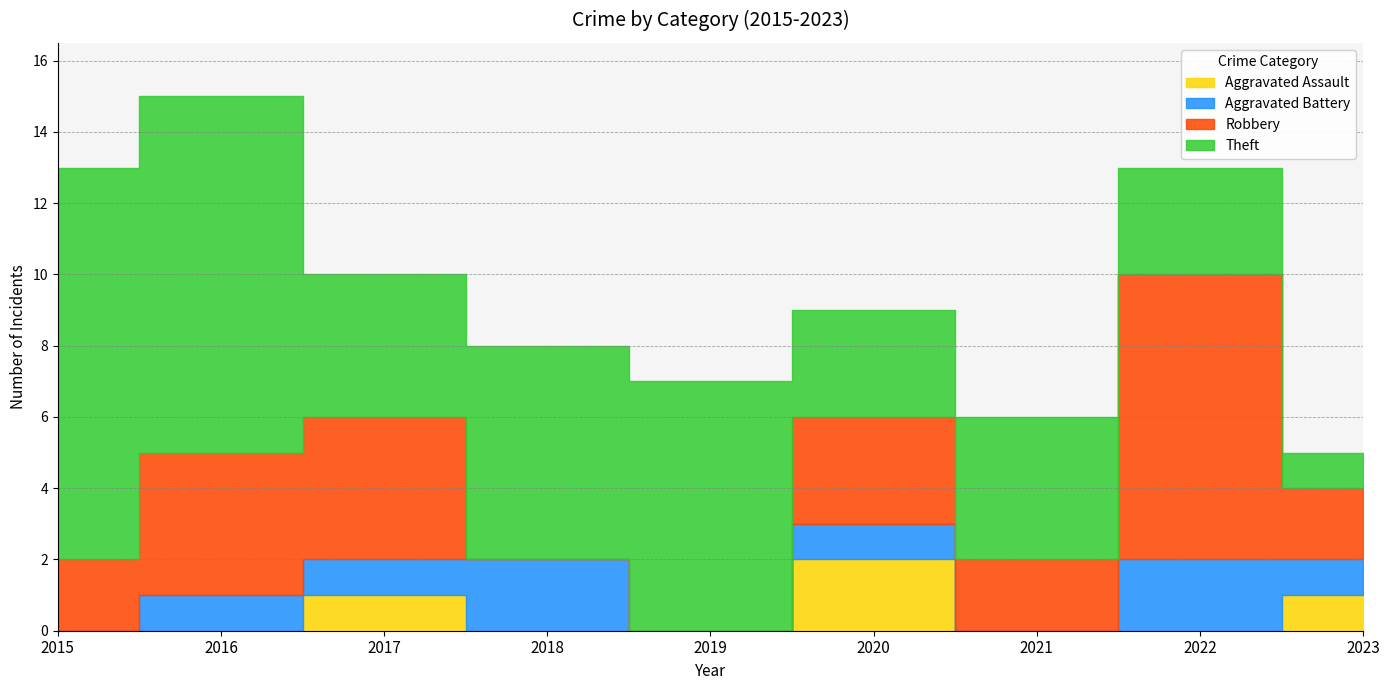

Which series changed the most between 2018 and 2020?

Robbery